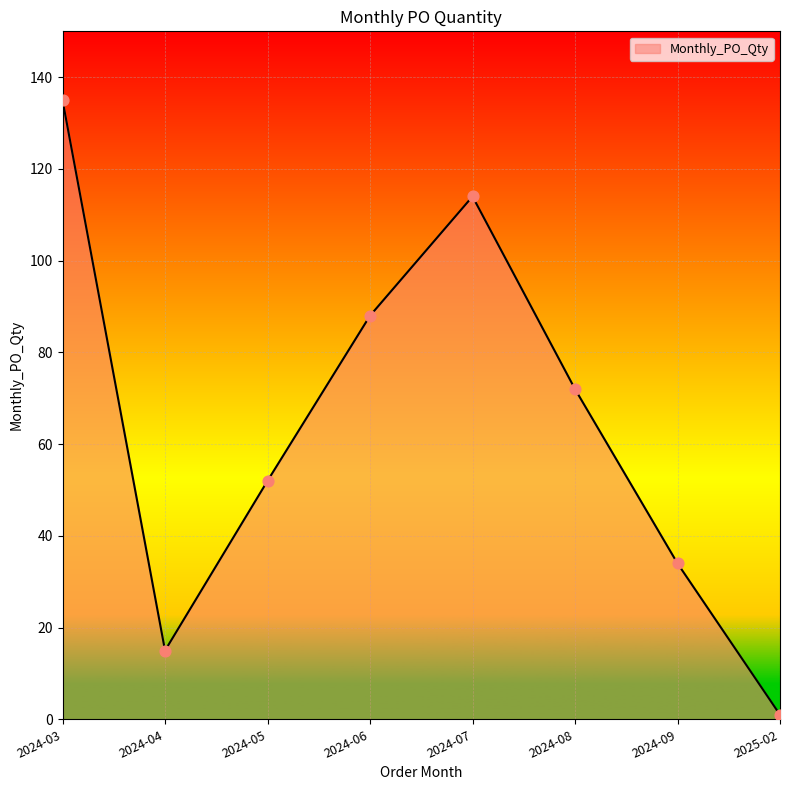

What is the change in value from 2024-03 to 2024-07?

-21